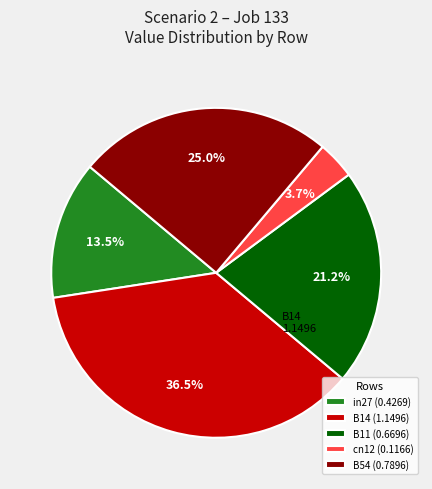

Is it true that in27 is 6% of the pie?

False